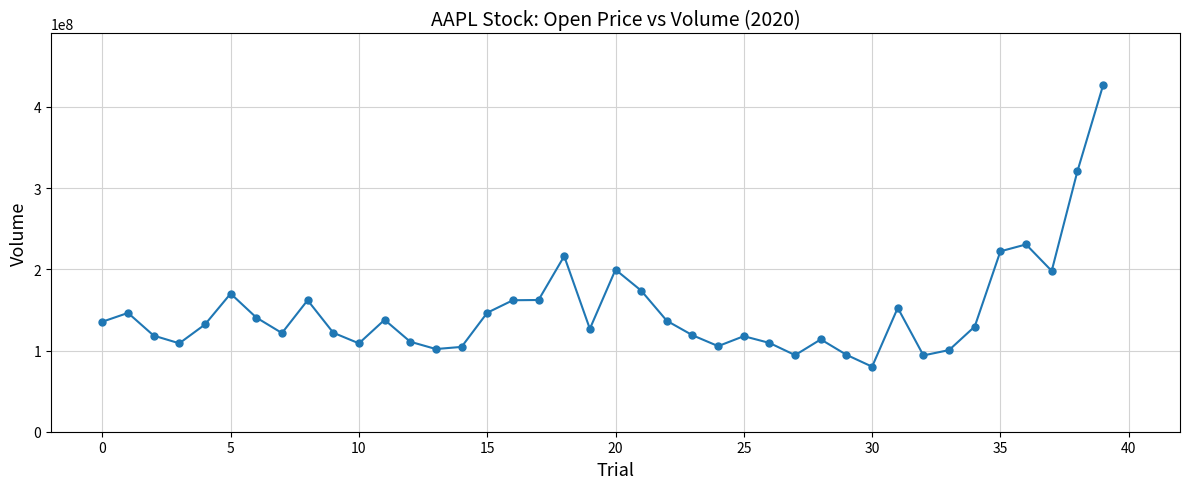

What is the value of the 26th point from the left?

117684000